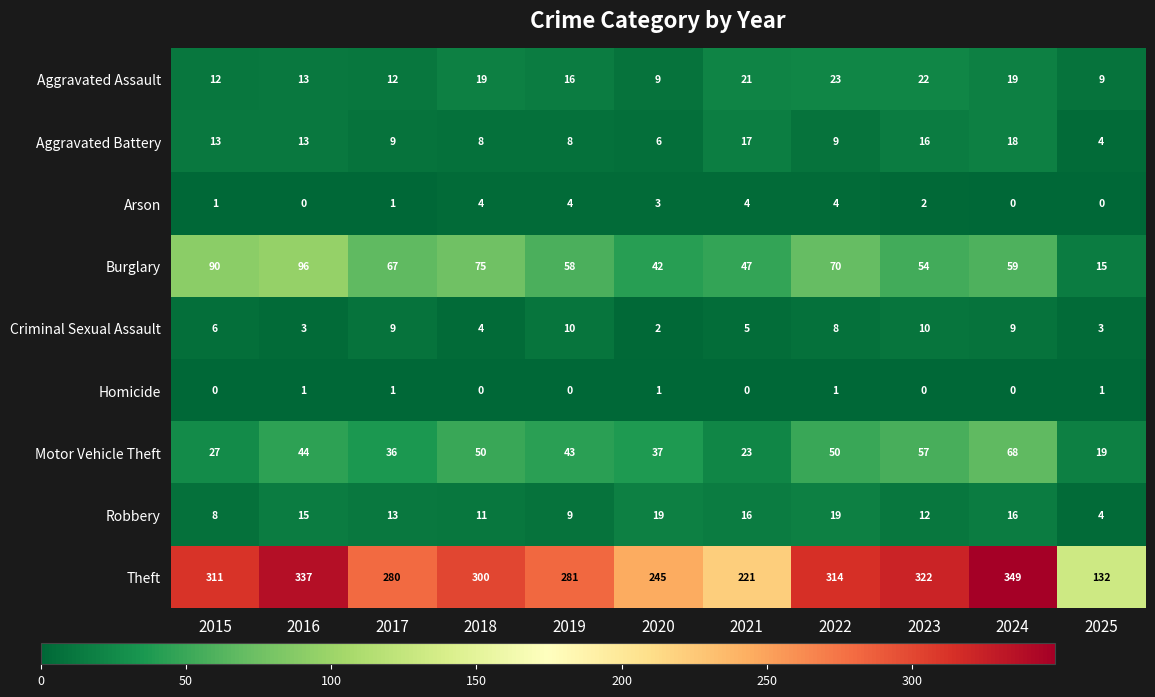

How many values in the Motor Vehicle Theft series are below 43?

5